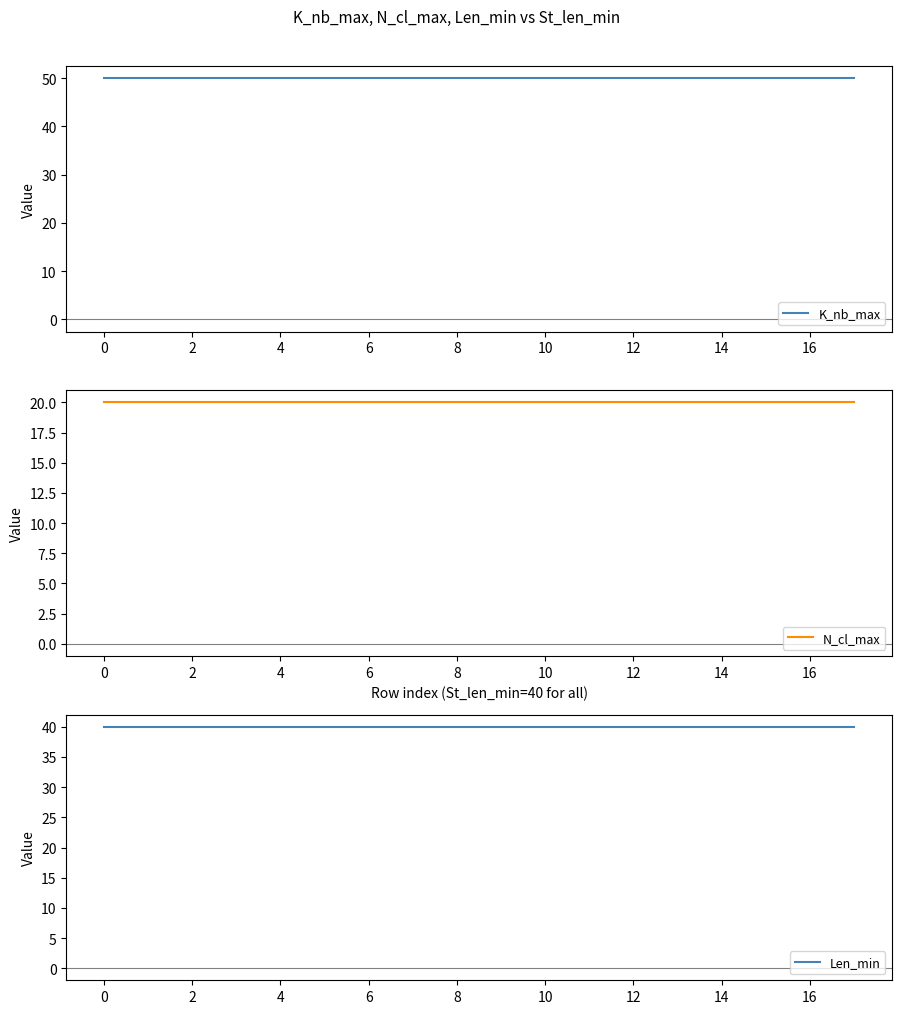

What is the value of the K_nb_max point at the 5th from the left?

50